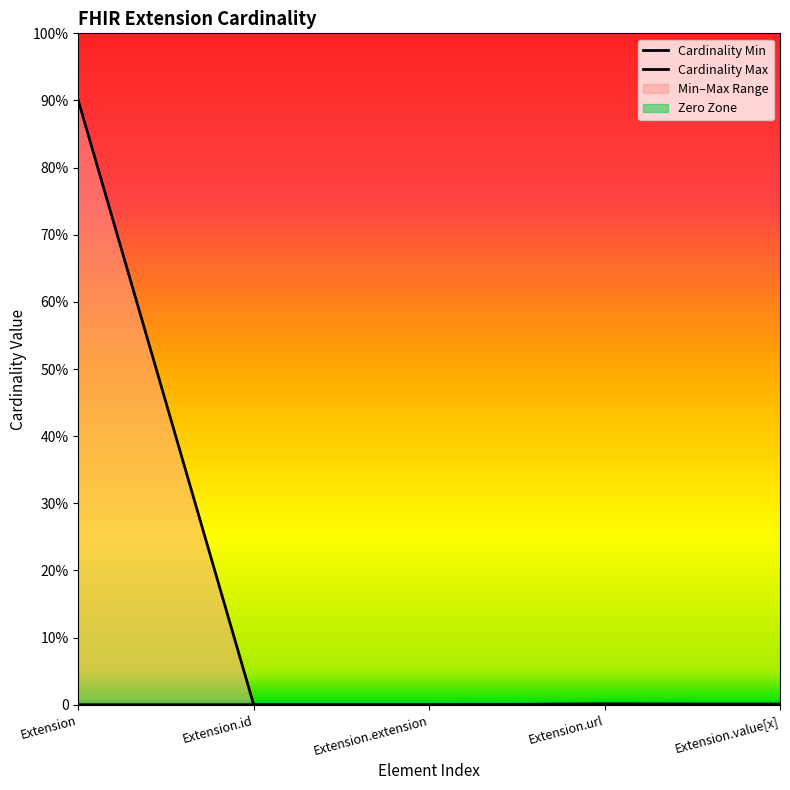

True or false: Cardinality Min and Cardinality Max intersect in this chart.

False